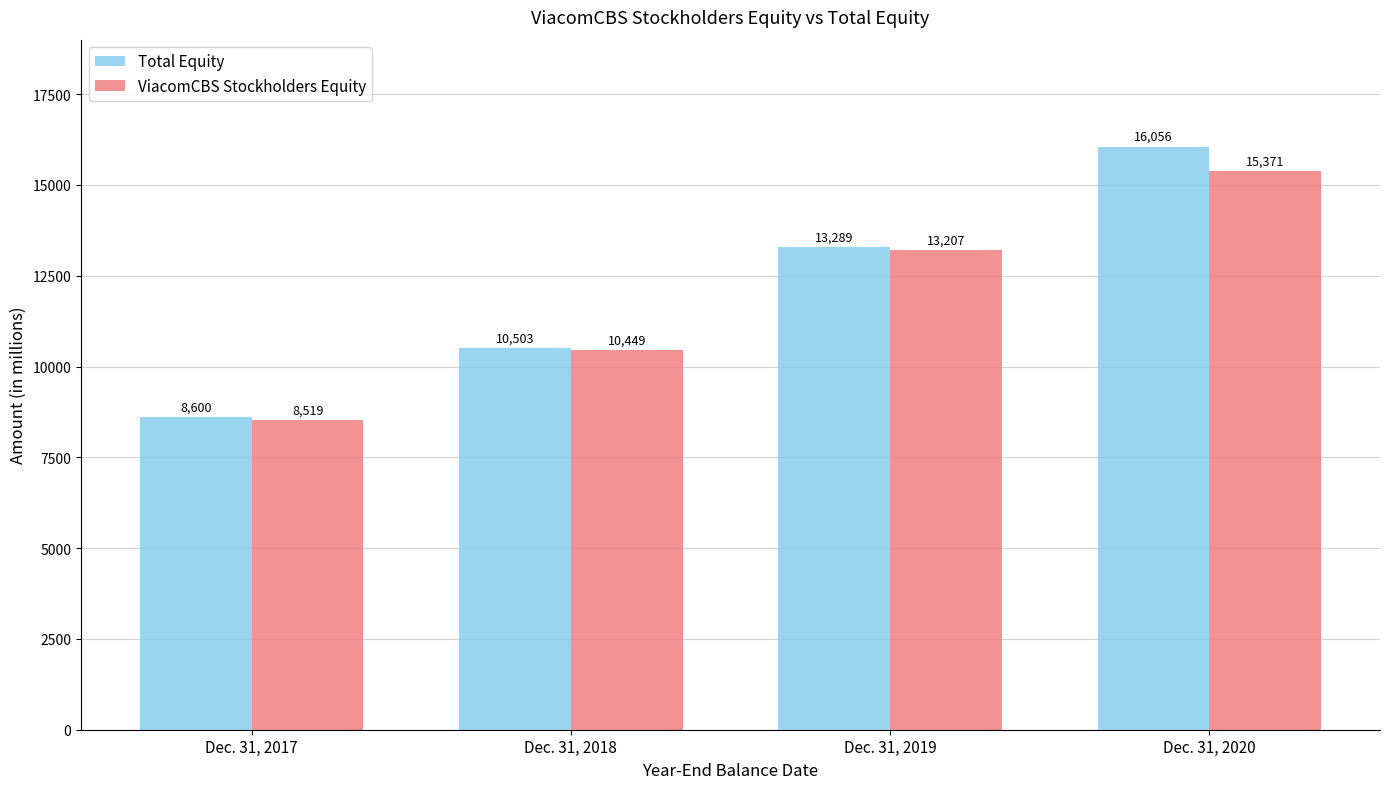

What is the difference between the highest and lowest values at Dec. 31, 2017?

81